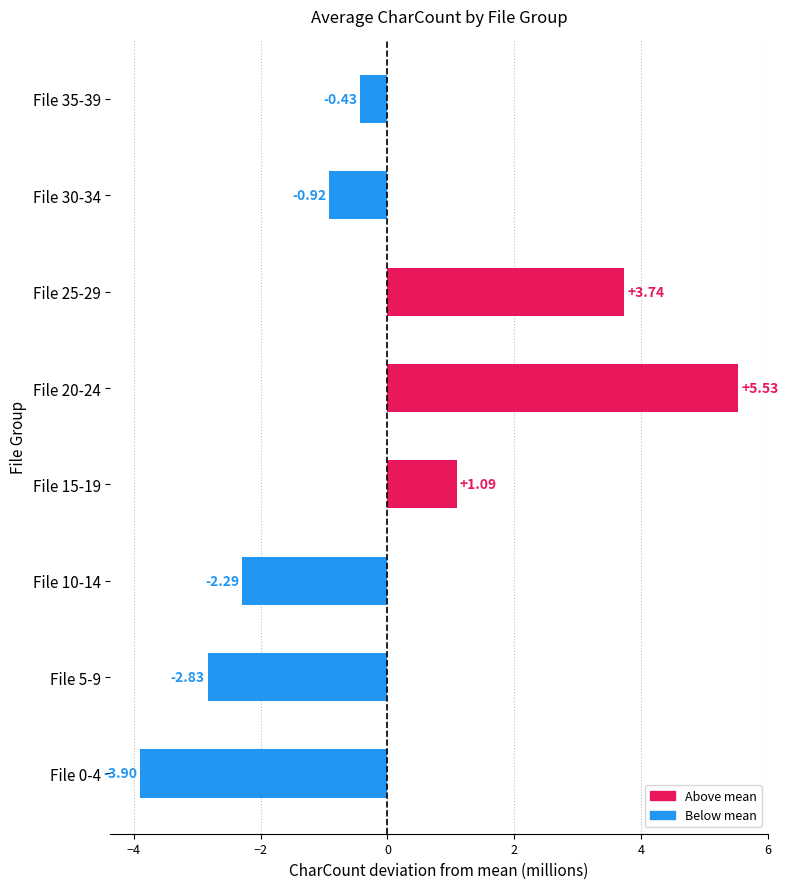

Which has a higher value, File 10-14 or File 15-19?

File 15-19